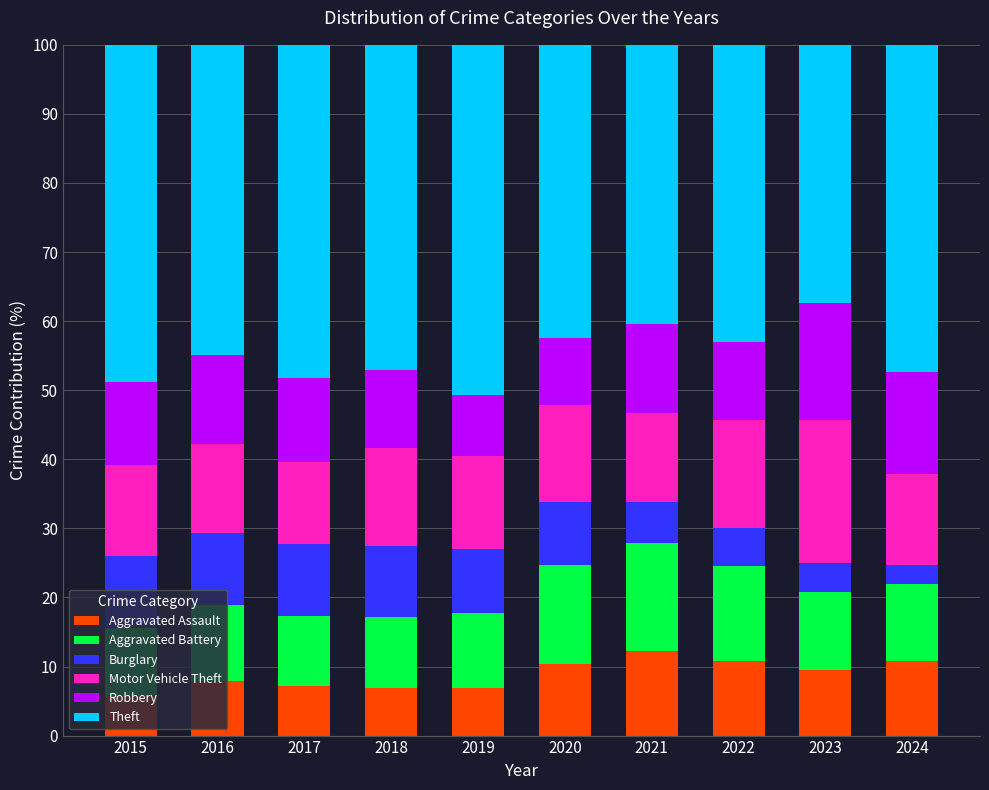

What is the lowest value of the Aggravated Assault series?

5.9